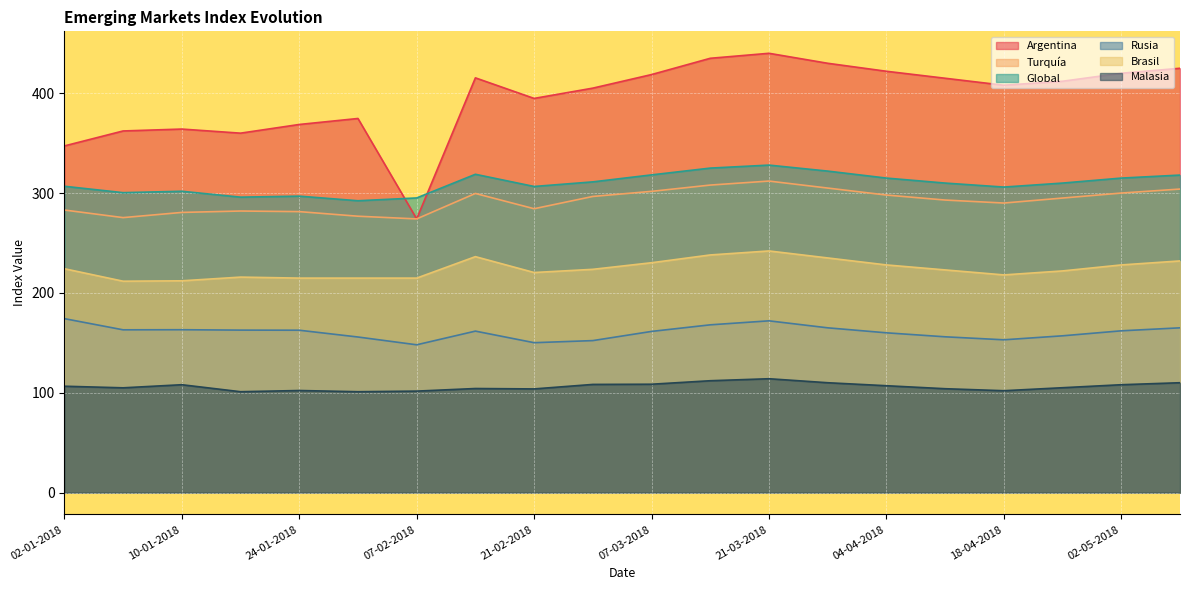

Reading left to right, extract all data points from this chart.

Argentina: 347.2	362.2	364.1	360.0	368.7	374.7	274.1	415.4	394.8	405.1	418.7	435.0	440.0	430.0	422.0	415.0	408.0	412.0	420.0	425.0
Turquía: 283.0	275.4	280.6	282.0	281.4	276.8	274.1	299.6	284.3	296.6	301.7	308.0	312.0	305.0	298.0	293.0	290.0	295.0	300.0	304.0
Global: 306.8	300.4	301.8	295.9	296.9	292.3	295.1	318.8	306.6	311.2	318.2	325.0	328.0	322.0	315.0	310.0	306.0	310.0	315.0	318.0
Rusia: 174.2	163.0	163.1	162.7	162.6	155.8	148.0	161.7	150.1	152.2	161.4	168.0	172.0	165.0	160.0	156.0	153.0	157.0	162.0	165.0
Brasil: 224.2	211.7	212.1	215.8	214.8	214.8	214.8	236.3	220.4	223.6	230.2	238.0	242.0	235.0	228.0	223.0	218.0	222.0	228.0	232.0
Malasia: 106.5	104.9	108.0	101.0	102.2	101.0	101.6	104.2	103.8	108.3	108.5	112.0	114.0	110.0	107.0	104.0	102.0	105.0	108.0	110.0